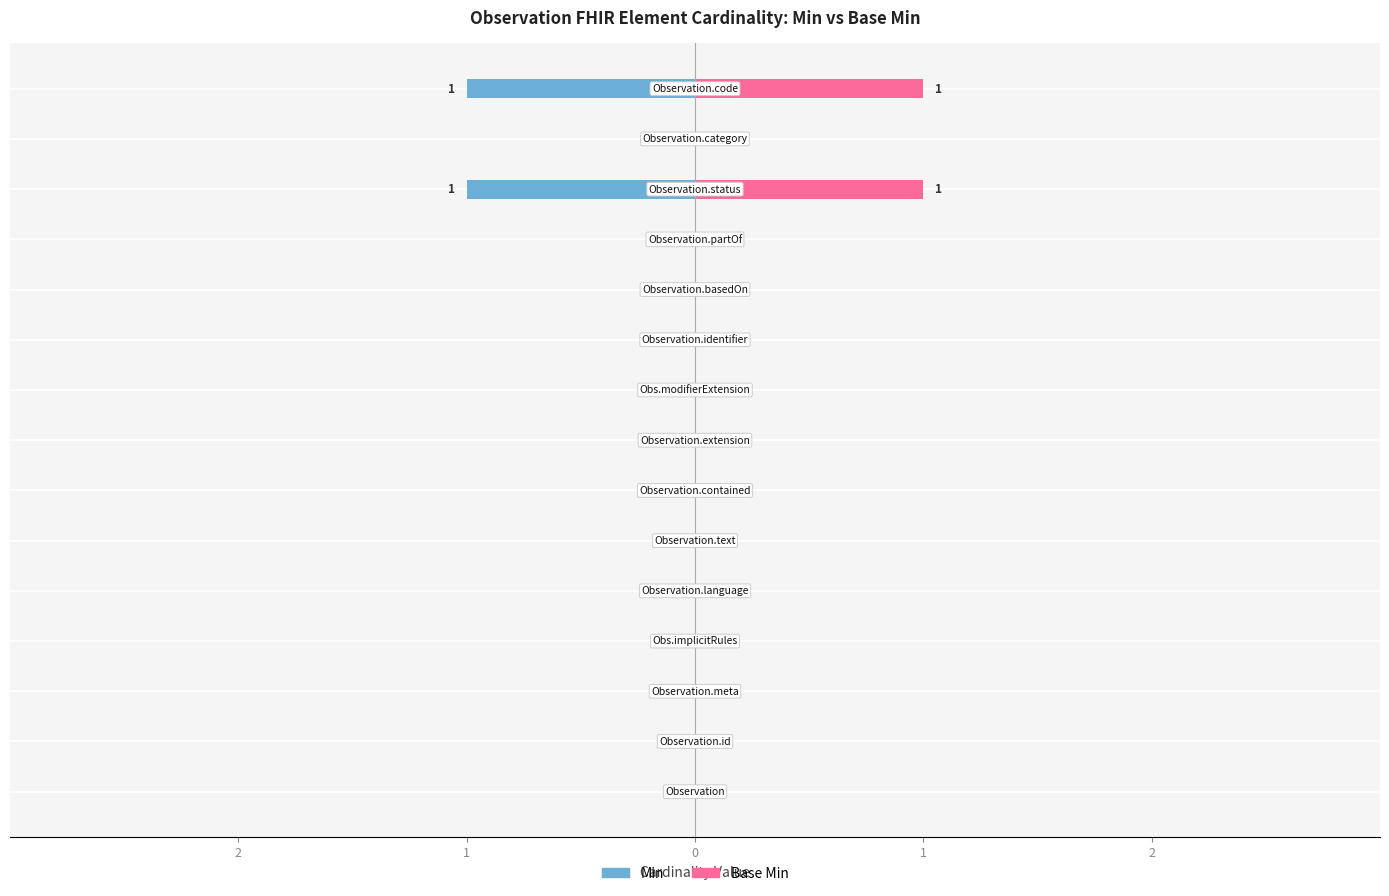

Reading right to left, list all the values displayed in this chart.

Min: -1	0	-1	0	0	0	0	0	0	0	0	0	0	0	0
Base Min: 1	0	1	0	0	0	0	0	0	0	0	0	0	0	0